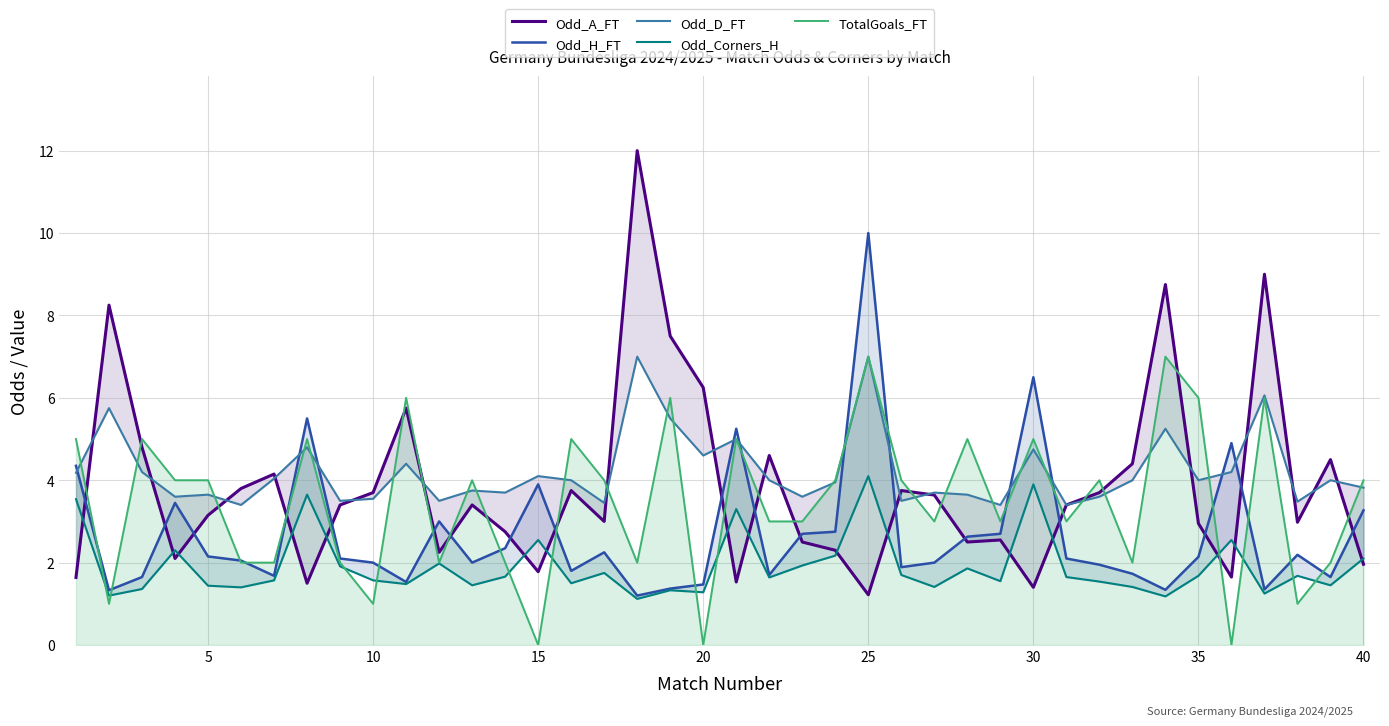

True or false: Odd_H_FT and Odd_A_FT intersect in this chart.

True